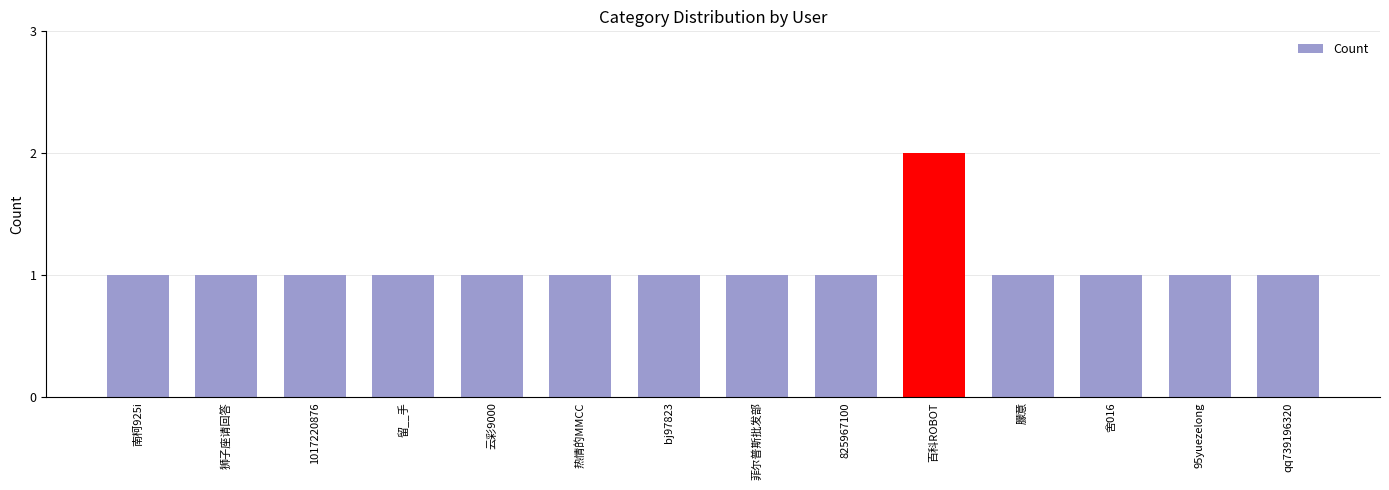

Between 云彩9000 and 百科ROBOT, which is larger?

百科ROBOT